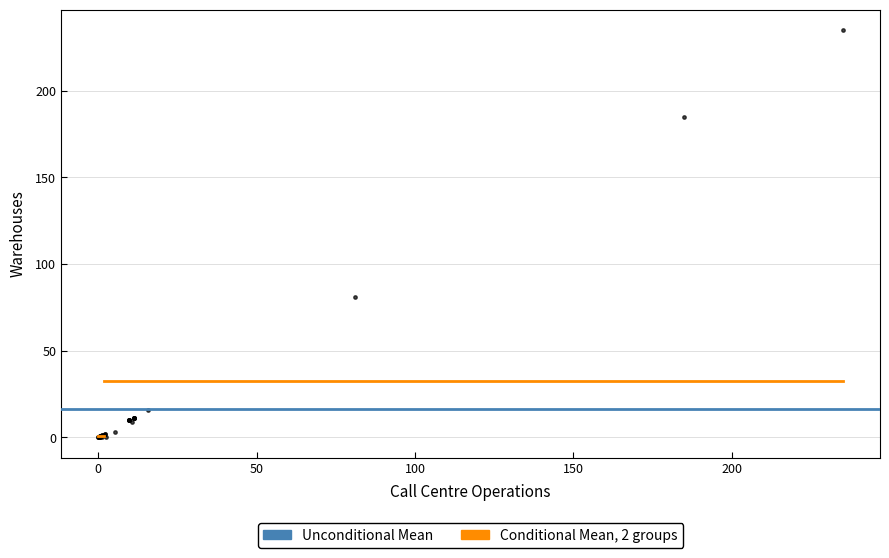

What Y value in the scatter plot is closest to 117?

81.0